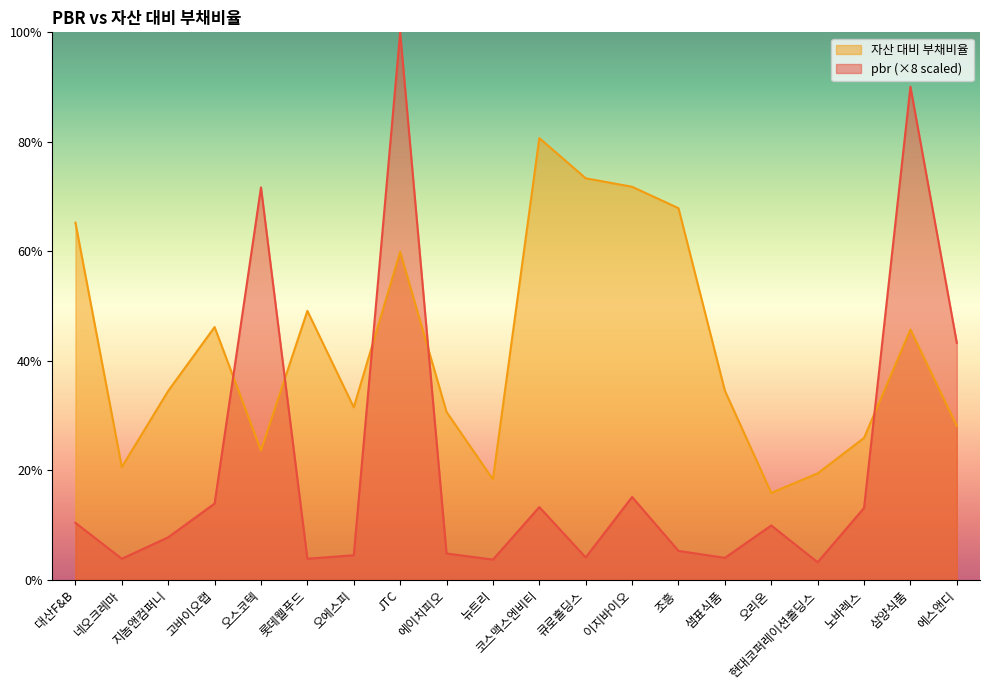

Which category has the highest value across all series?

JTC